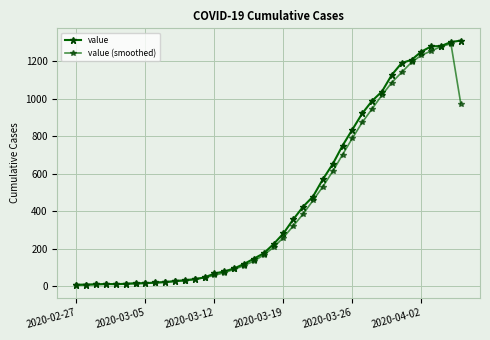

Is this an area chart (filled region under the line)?

No